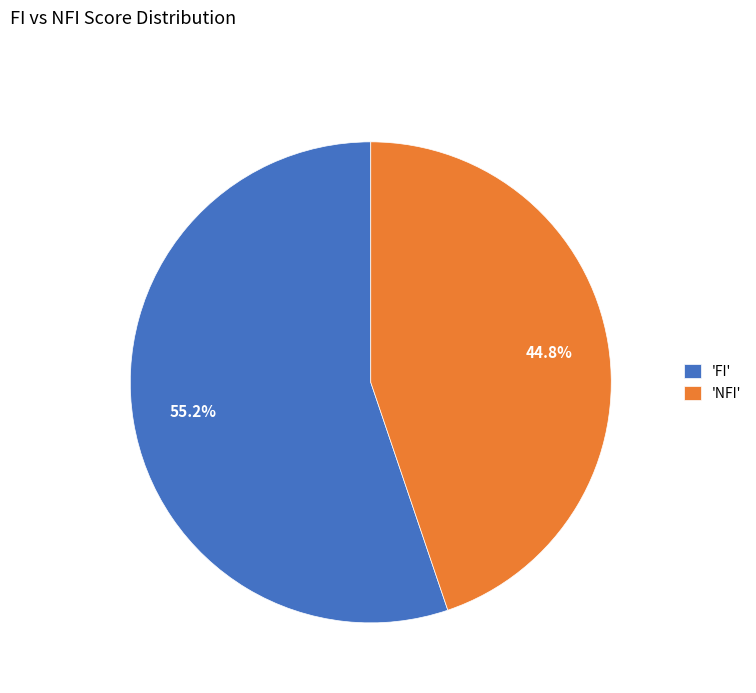

Between 'FI' and 'NFI', which is larger?

'FI'